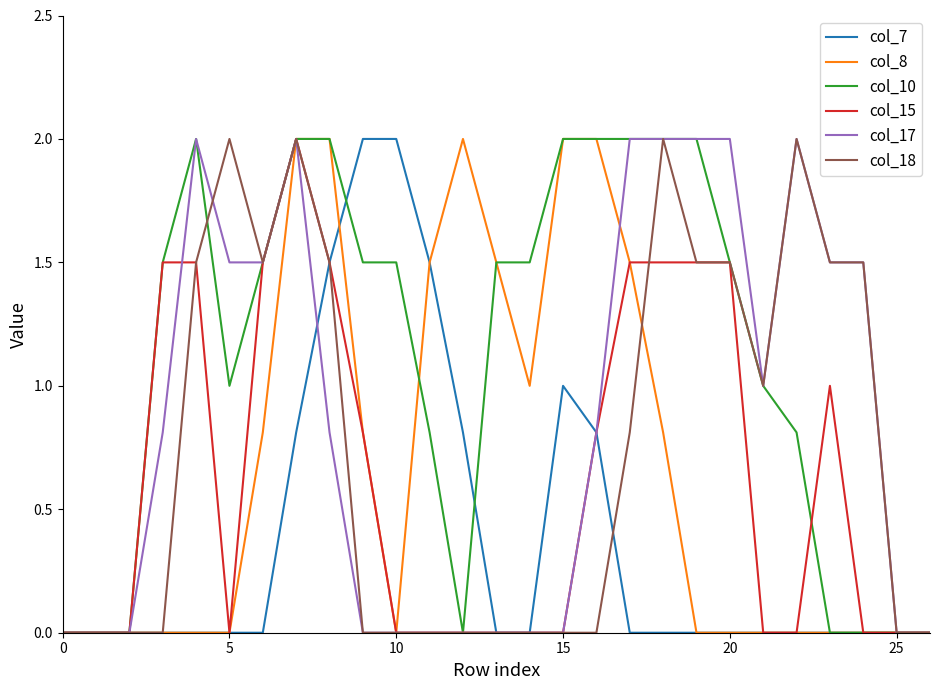

Which series has the largest total across all categories?

col_10